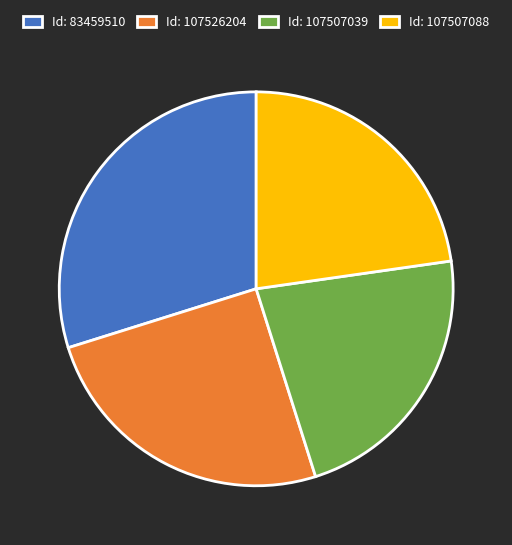

The Id: 83459510 slice represents 22% of the pie. True or false?

False